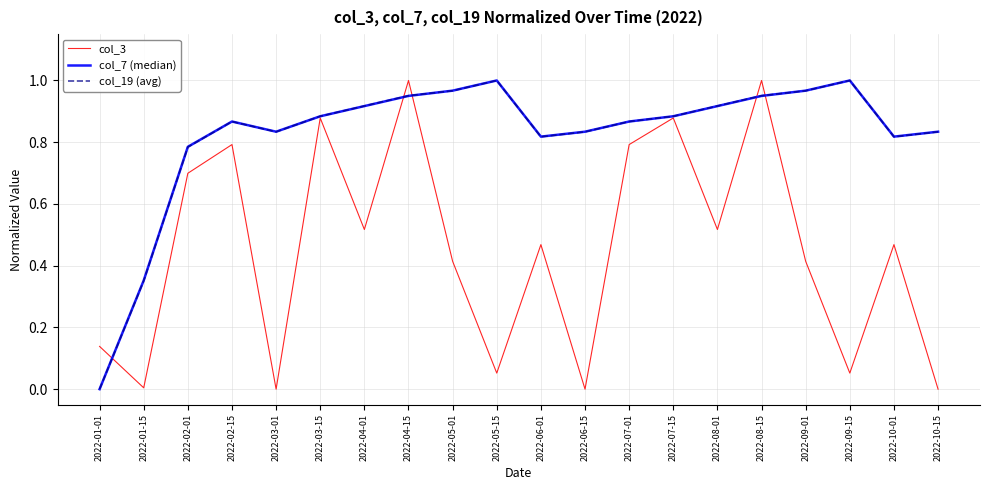

What is the total value across all series at 2022-08-15?

2.9